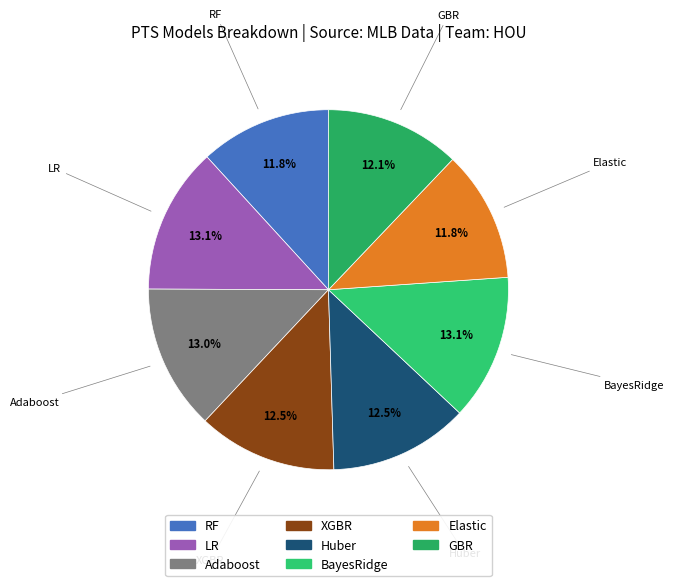

Does Huber account for over 50% of the chart?

No